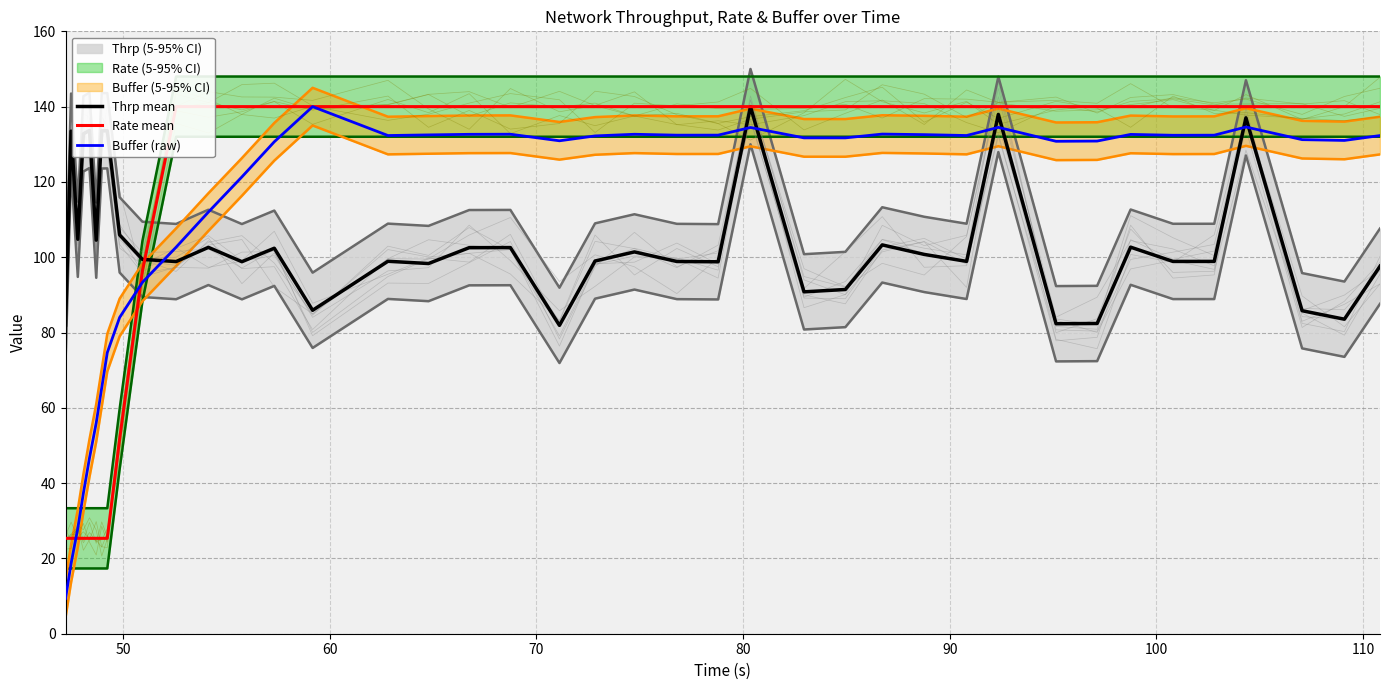

Which series ends up on top after the final intersection of Buffer (raw) and Thrp mean?

Buffer (raw)